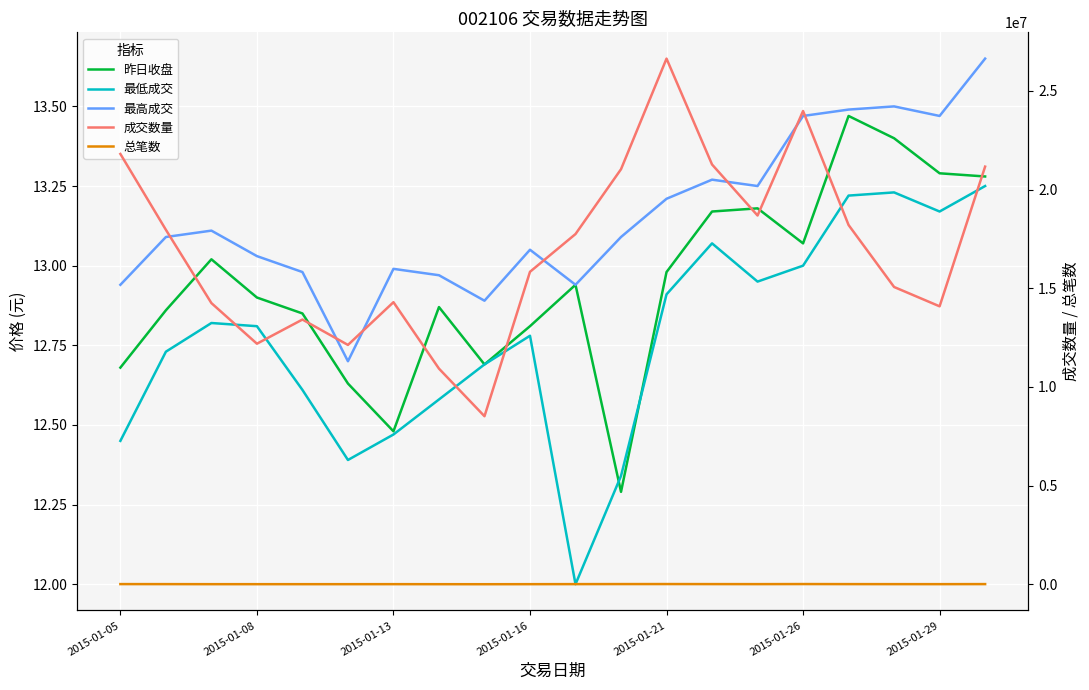

How many data points does each series have?

20